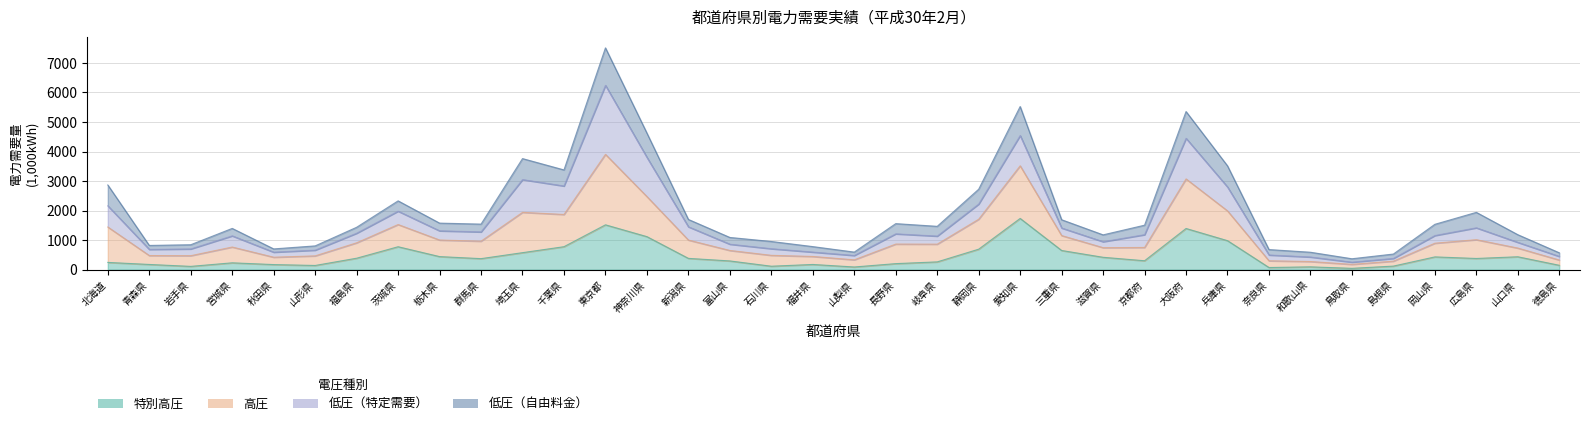

Which series has the widest spread of values?

高圧